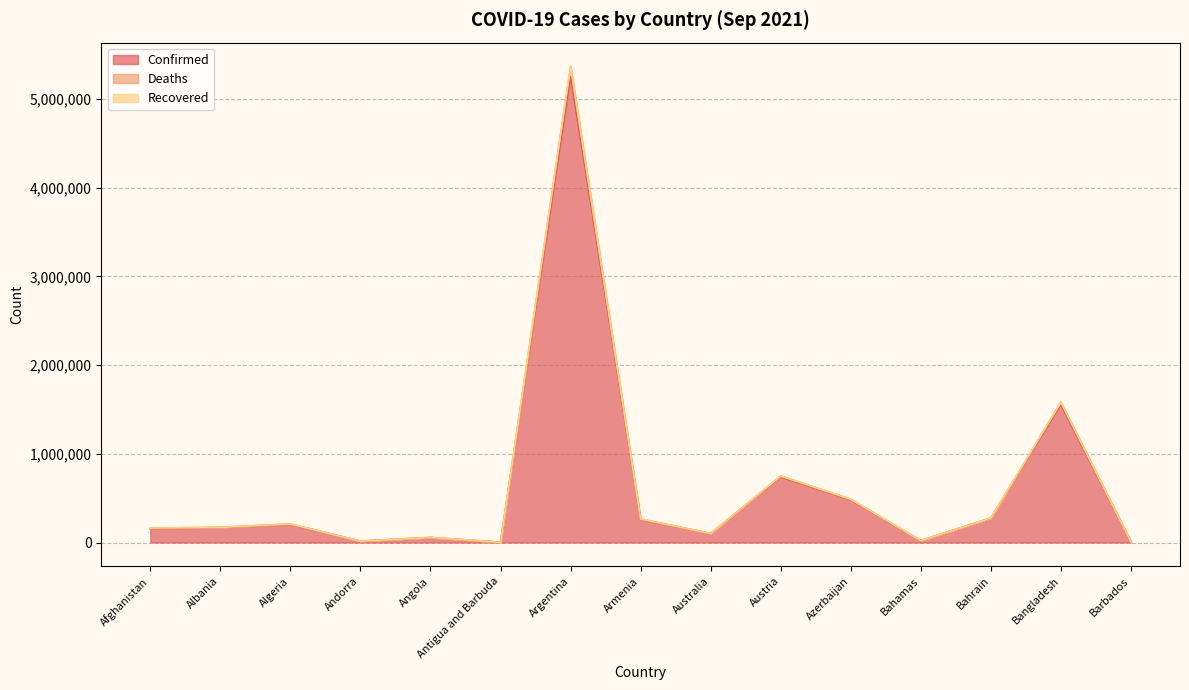

What is the sum of the Deaths values at Azerbaijan and Angola?

544973